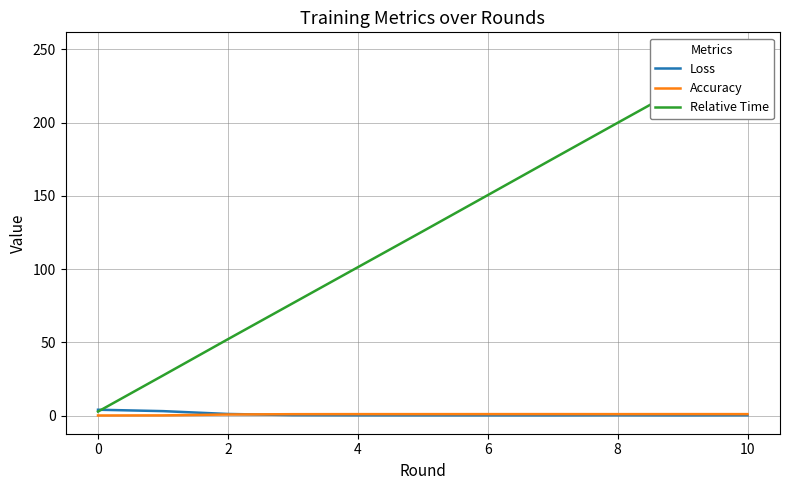

Is it true that Loss equals 4.0 at 0?

True